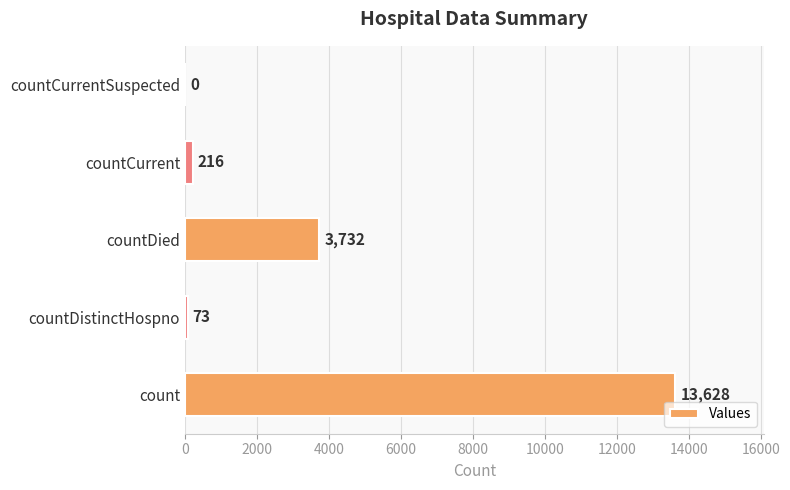

The value at countCurrentSuspected is 0. True or false?

True